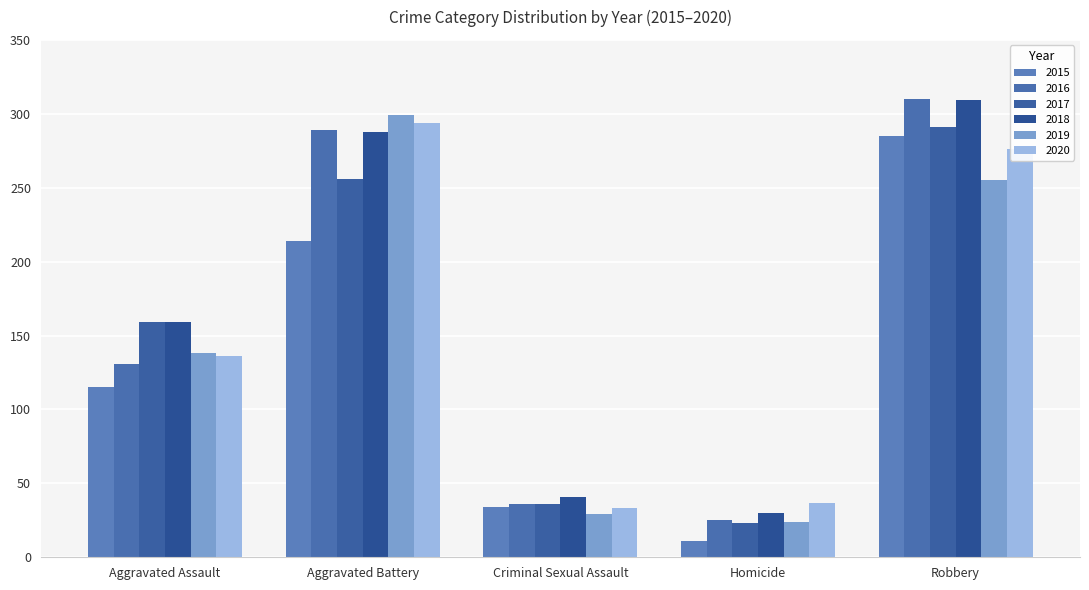

What is the value of the 2015 bar at the 1st from the left?

115